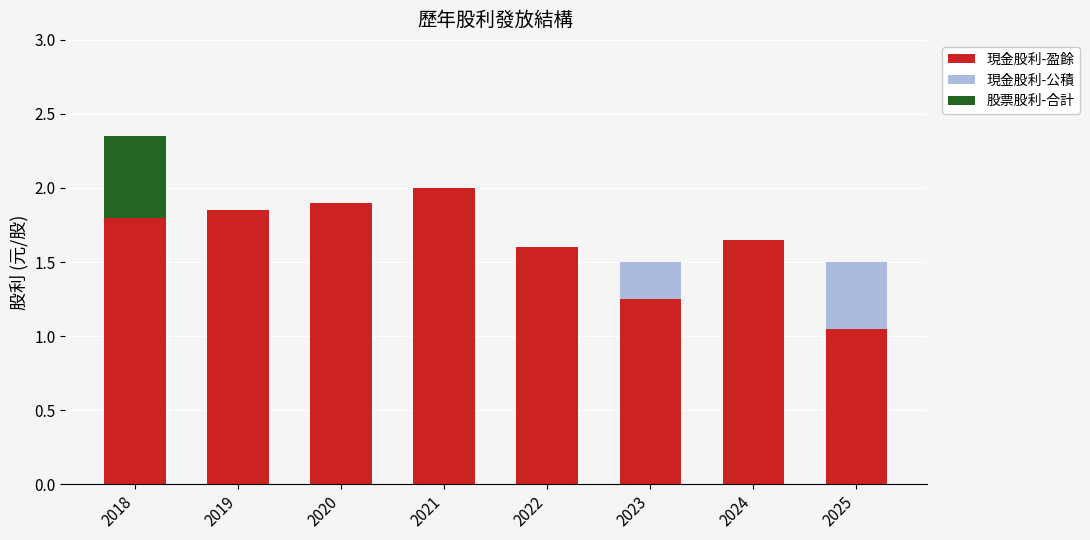

At which category is the sum across all series the highest?

2018